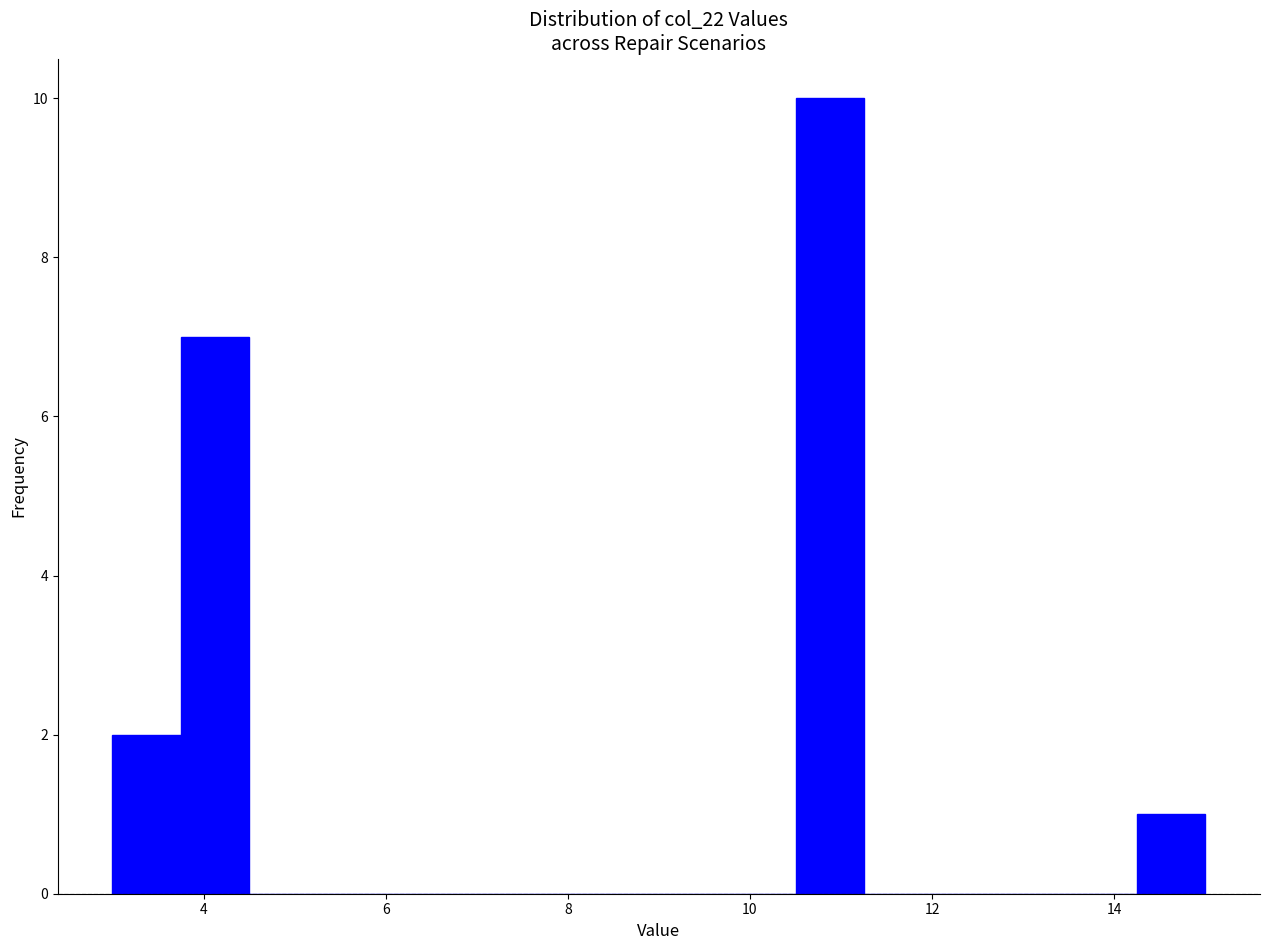

Around what value on the x-axis is the tallest bar? Give the approximate position of its centre, as read against the axis.

10.8